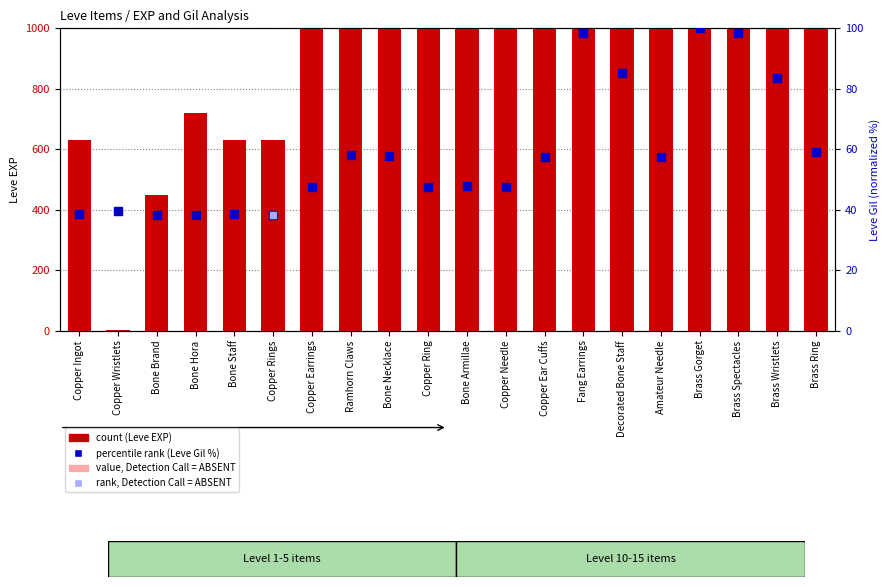

What is the total value across all series at Copper Rings?

668.2